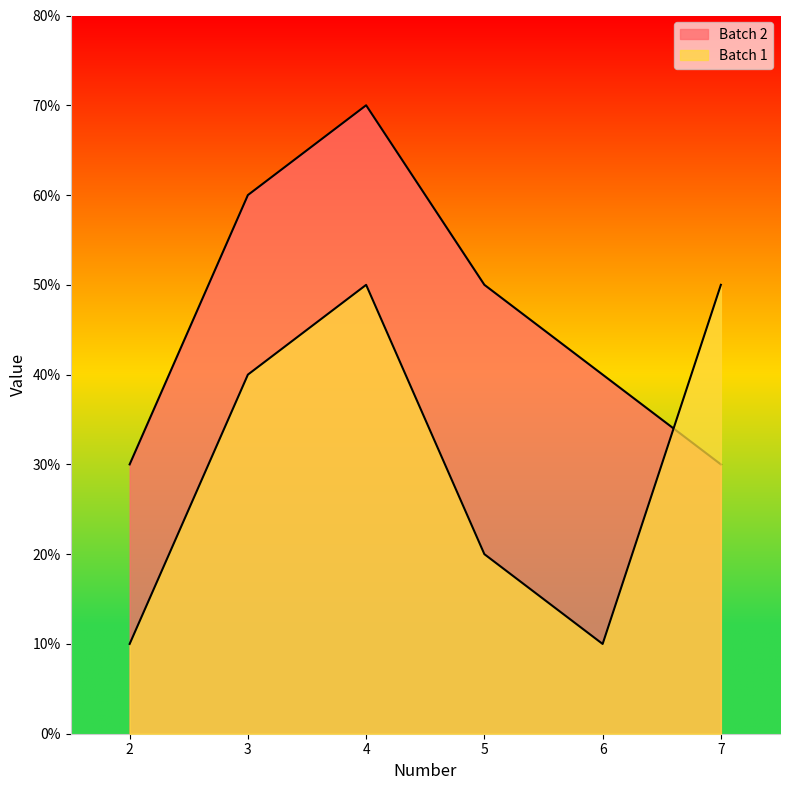

How many lines are shown in the chart?

2